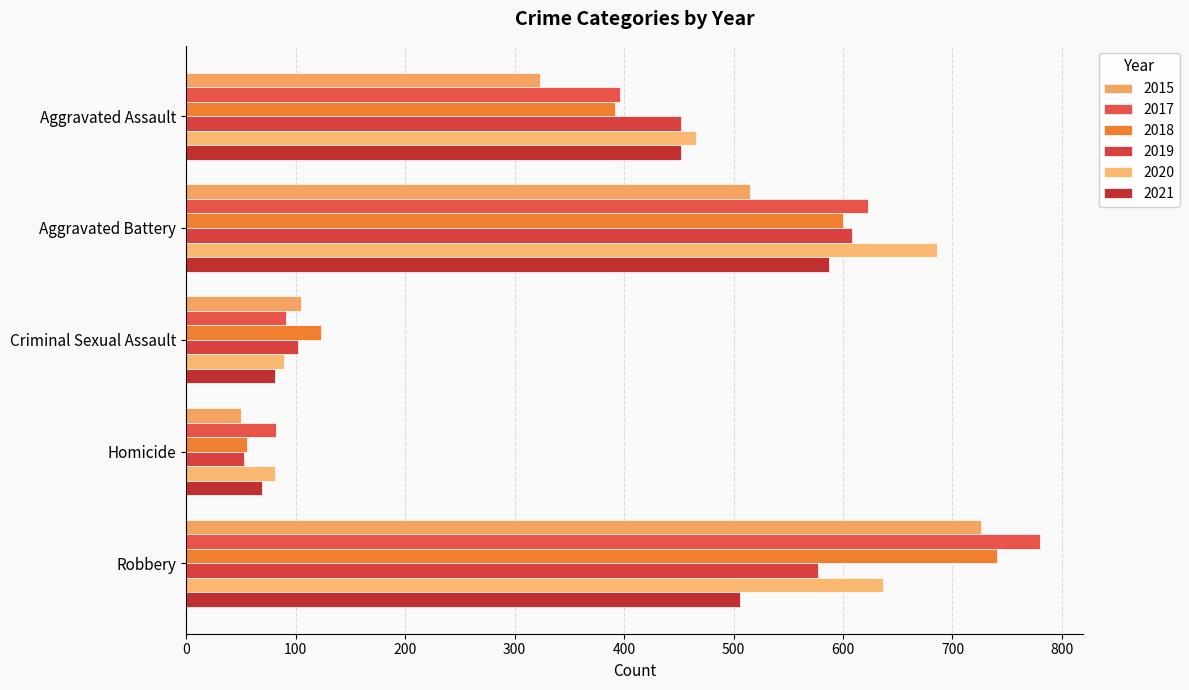

The 2020 series shows 81 at Homicide. True or false?

True